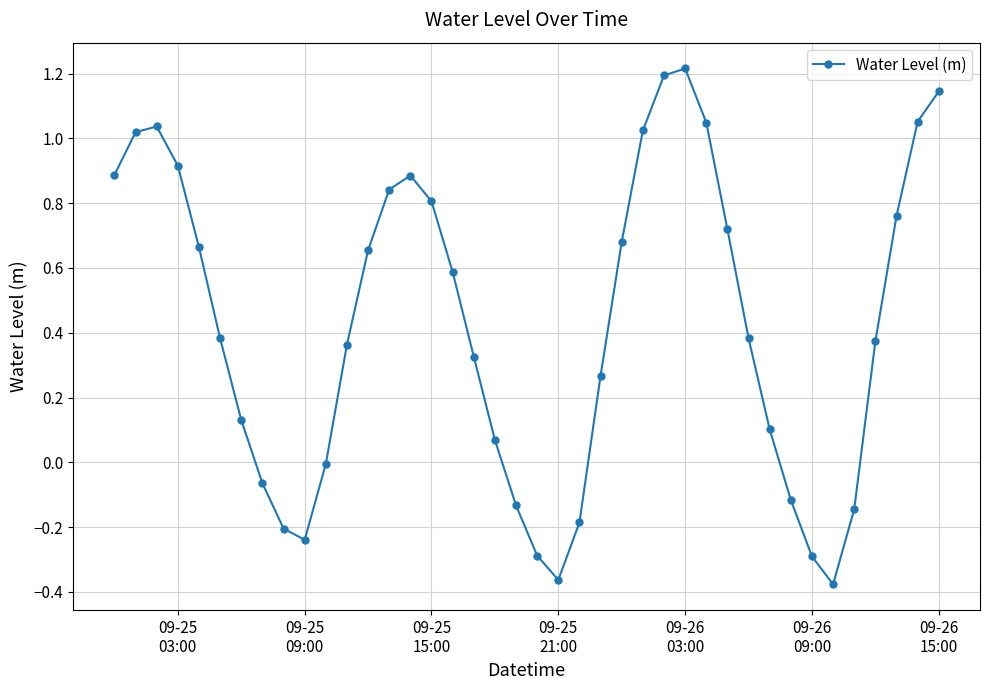

How many interior local valleys (lower than both neighbors) does the data have?

3